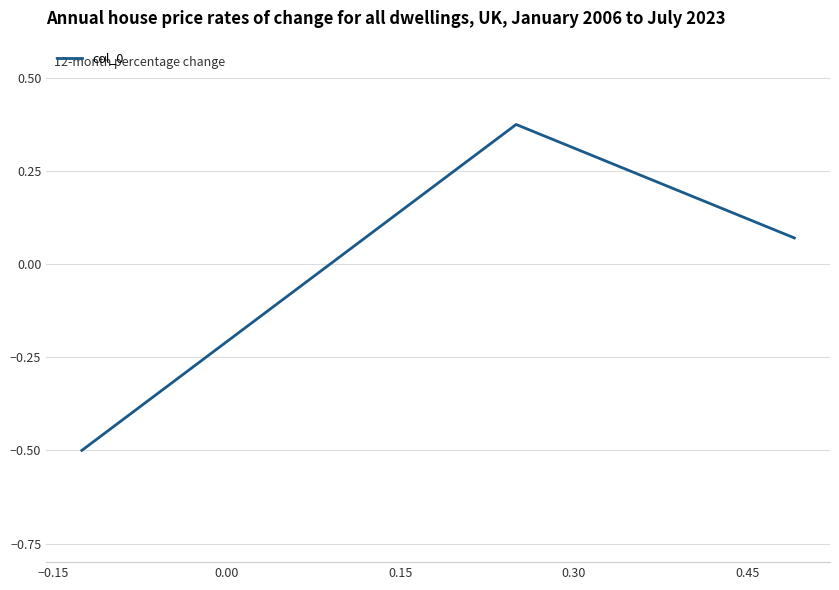

What is the minimum value shown in the chart?

-0.5